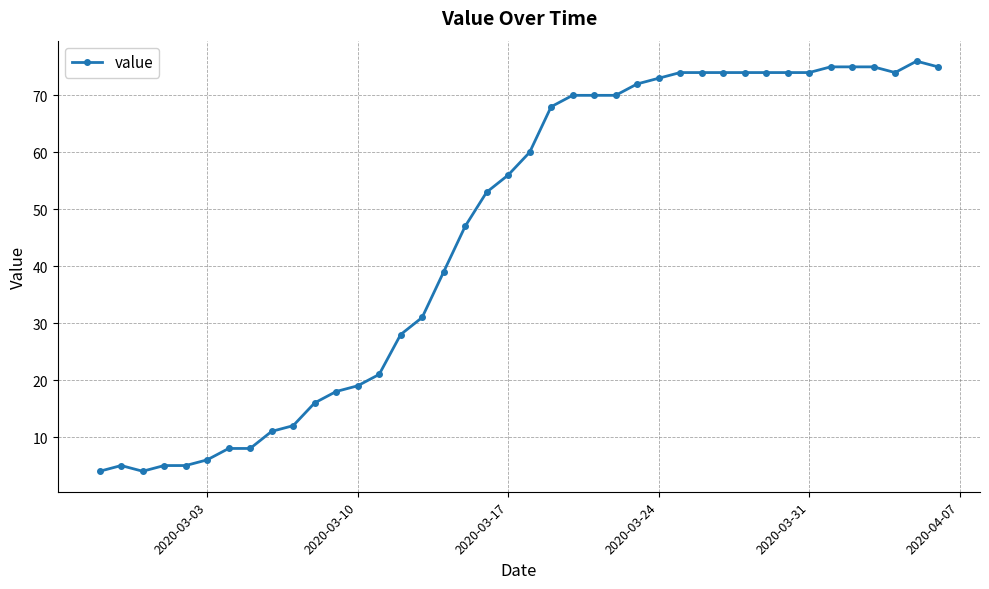

What is the sum of all values?

1847